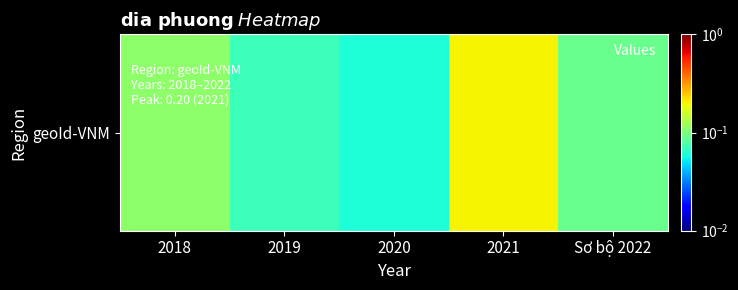

Rank the categories by value from lowest to highest.

2020, 2019, Sơ bộ 2022, 2018, 2021